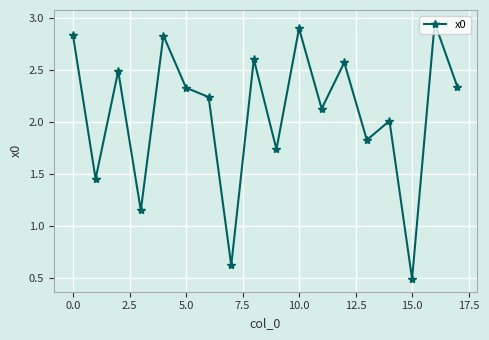

True or false: the data has more than 2 interior local peaks.

True